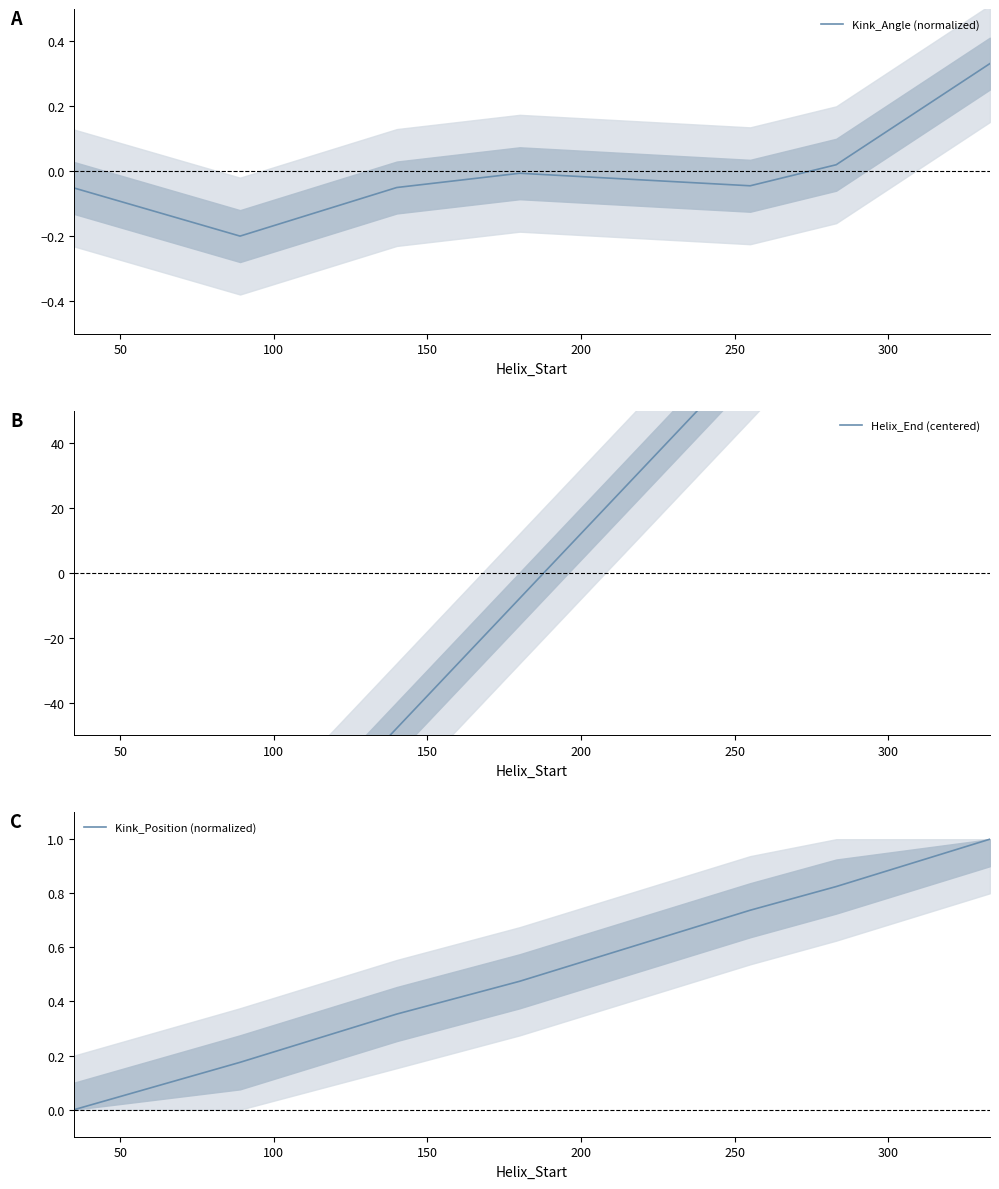

What is the difference between the second highest and minimum values in the Kink_Angle (normalized) series?

0.2